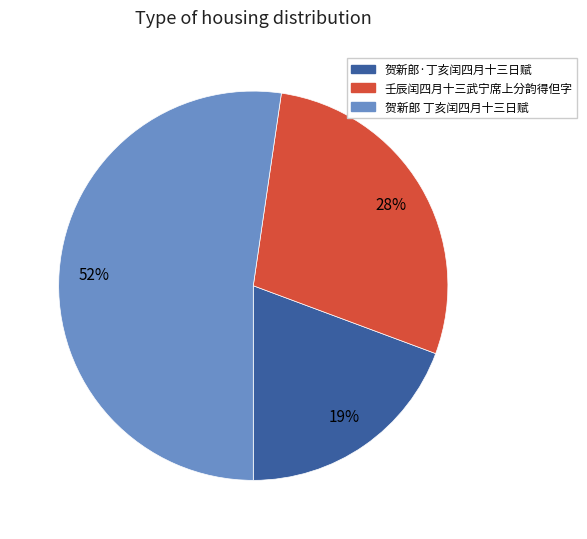

To the nearest percent, what is the combined percentage of 贺新郎·丁亥闰四月十三日赋 and 贺新郎 丁亥闰四月十三日赋?

72%